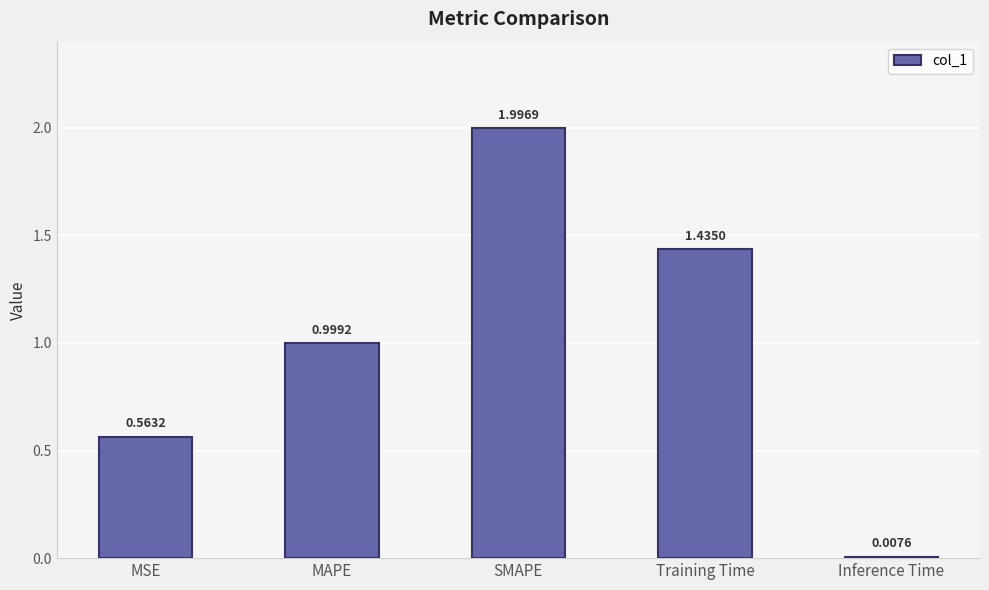

What is the label of the 2nd bar from the left?

MAPE